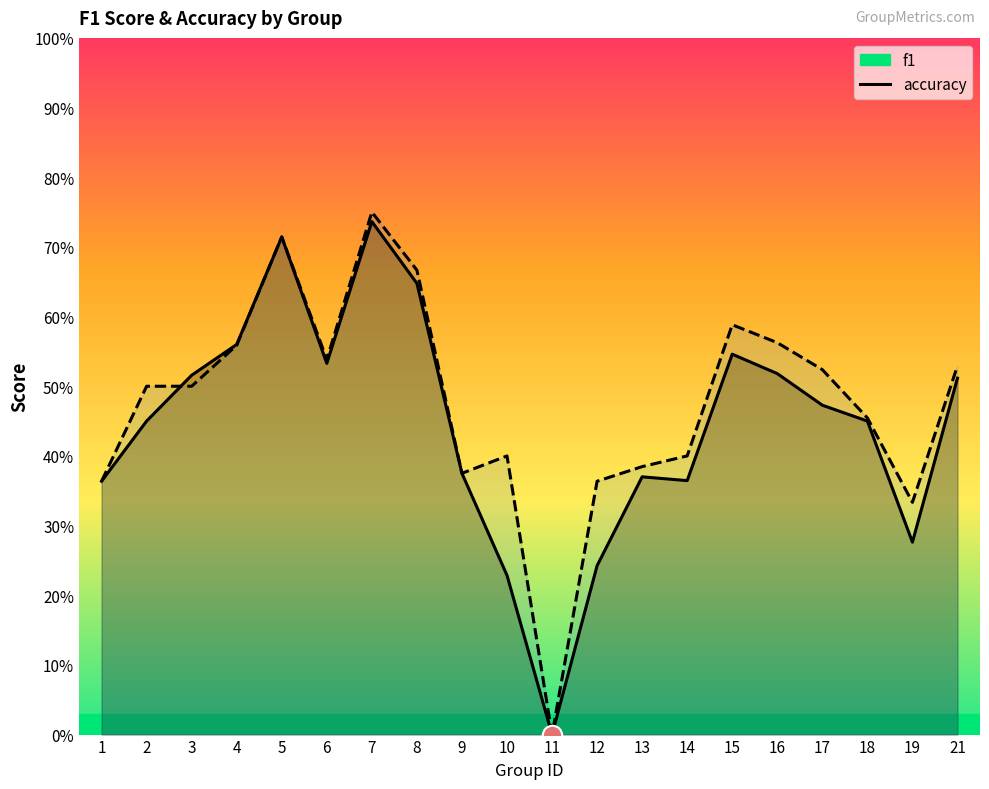

What is the difference between the second highest and second lowest values in the f1 series?

0.5